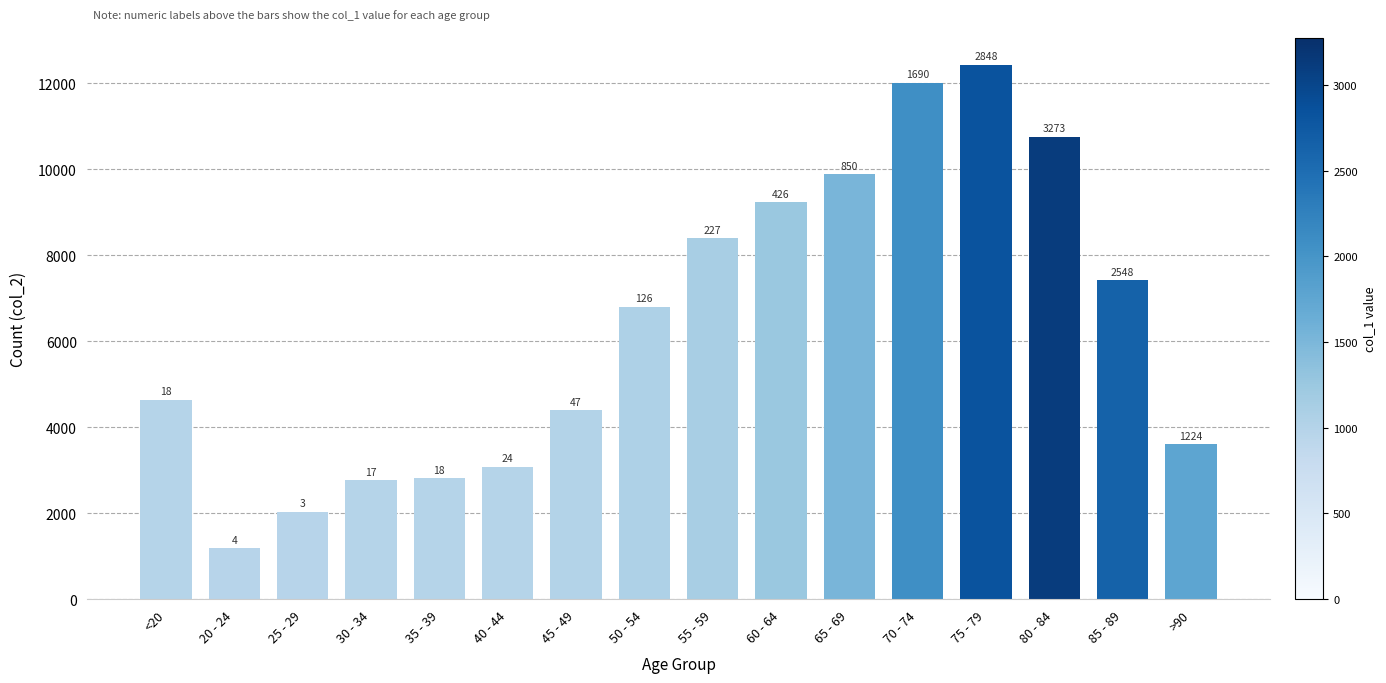

Are the bars horizontal?

No